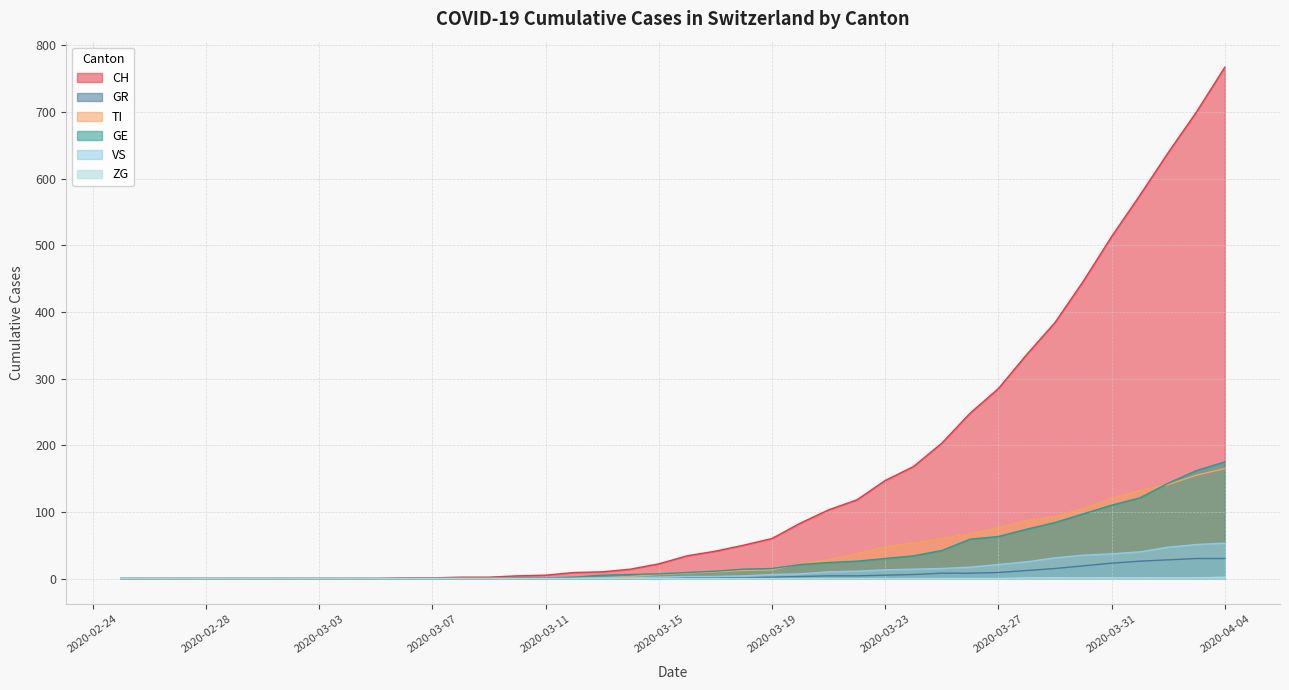

What position from the right is 2020-03-24?

12